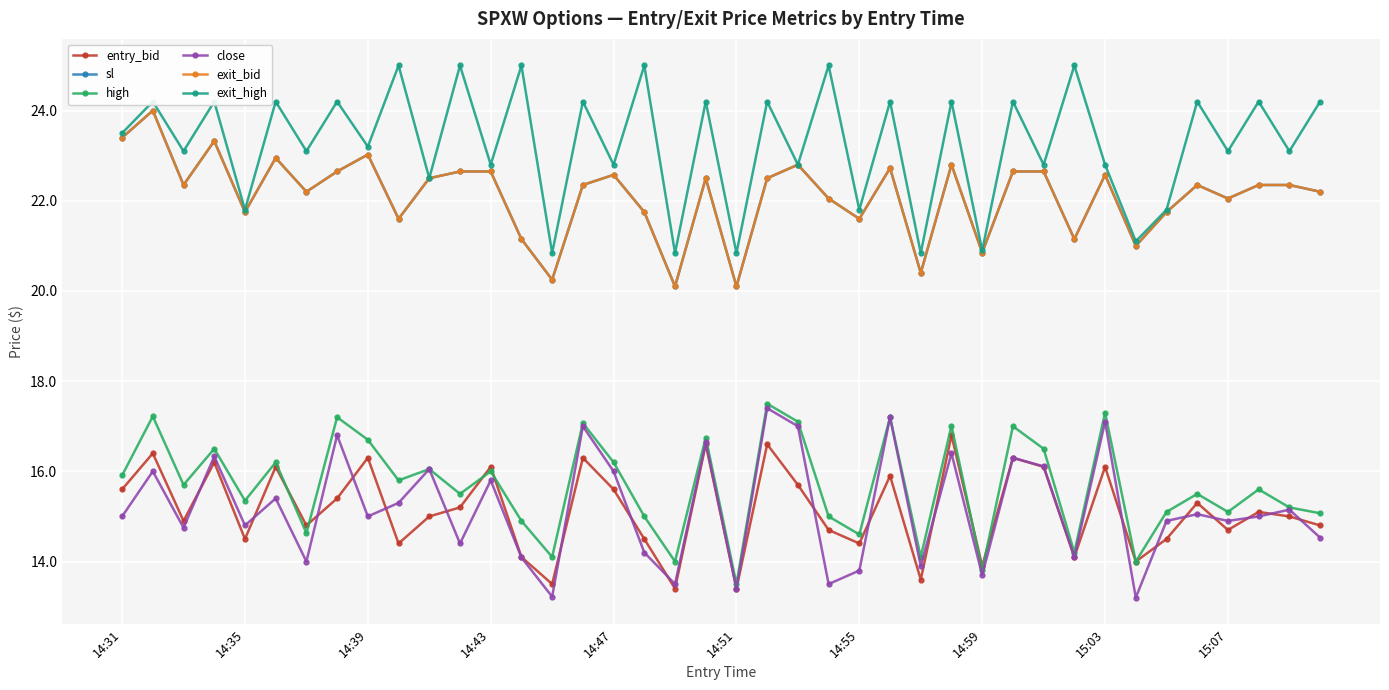

Does the chart have visible grid lines?

Yes